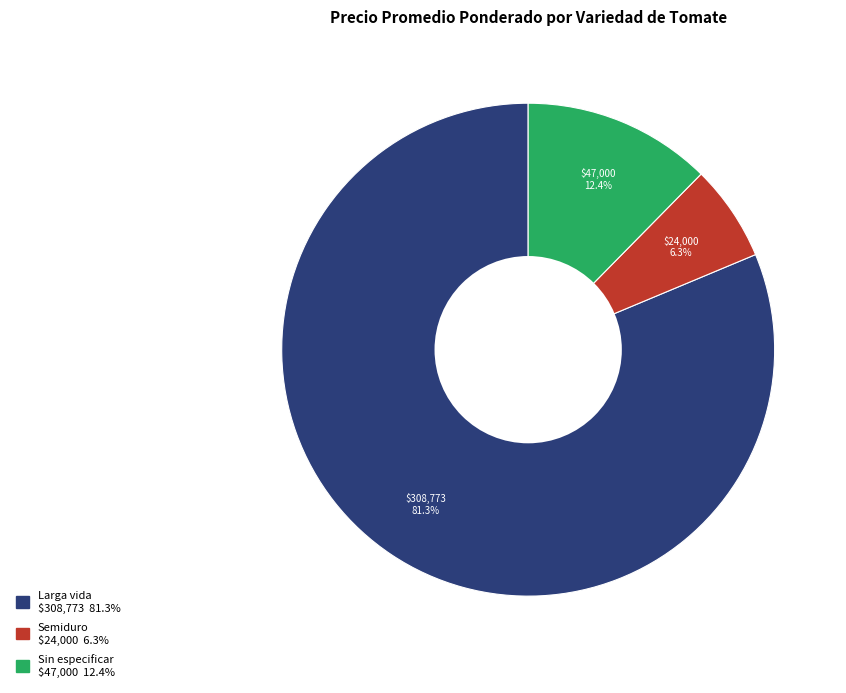

Is there any slice that represents more than half of the pie?

Yes